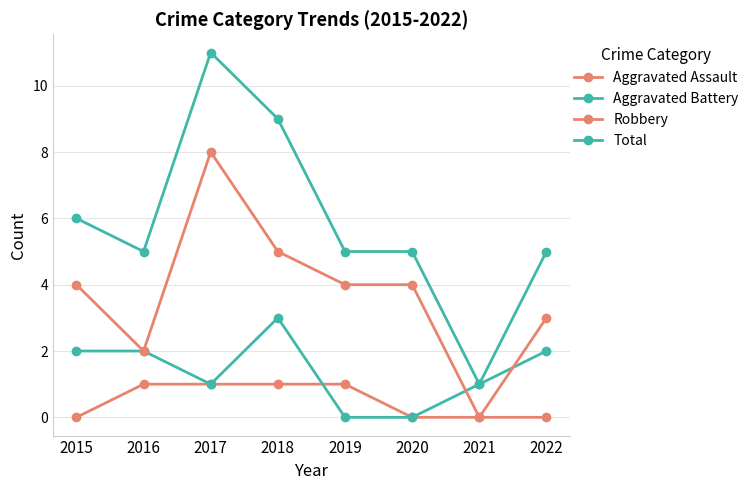

The Robbery series shows 3 at 2020. True or false?

False